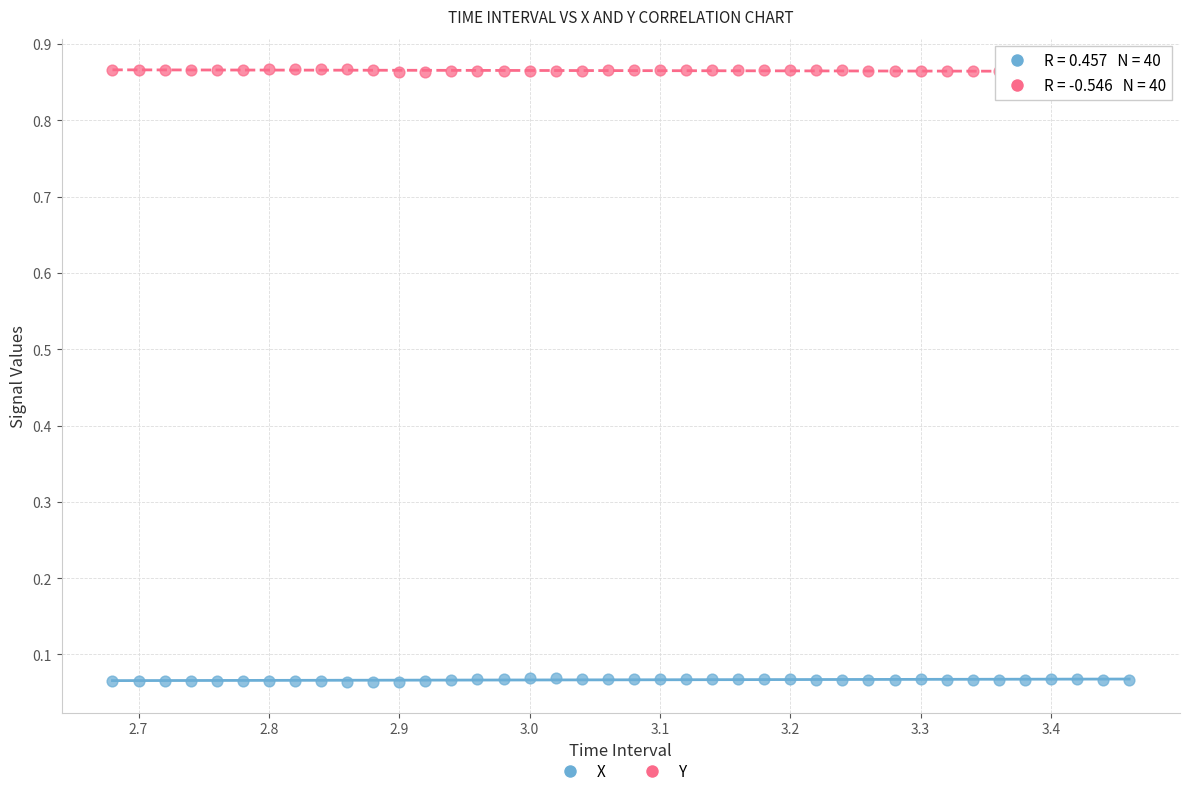

Across all data points, what is the range of Y values (max minus min)?

0.8